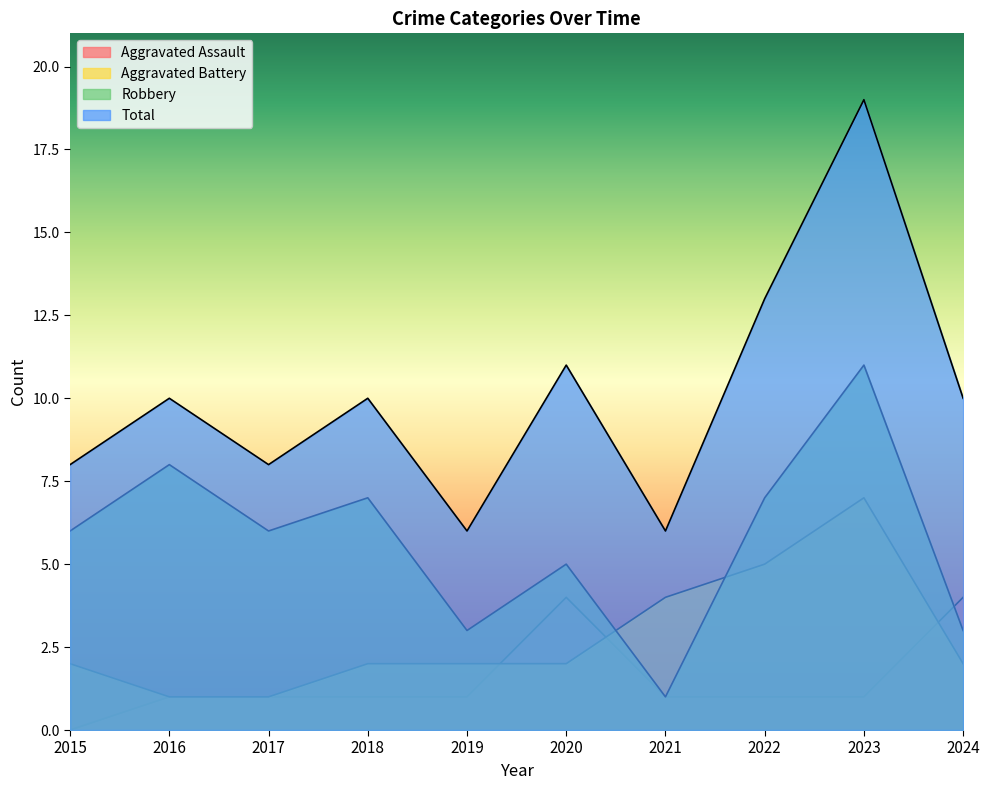

How many lines are shown in the chart?

4